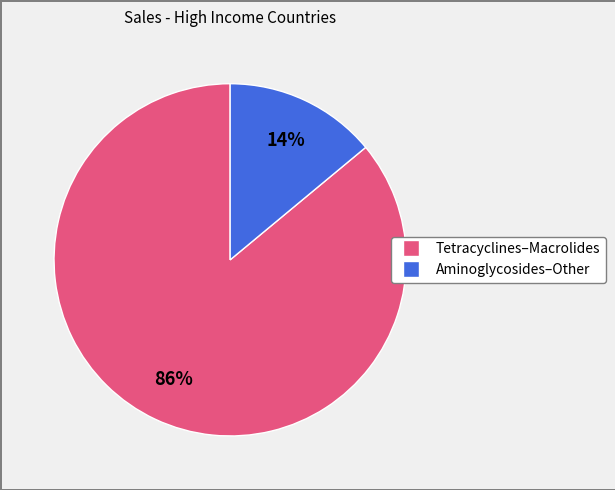

Is there any slice that represents more than half of the pie?

Yes